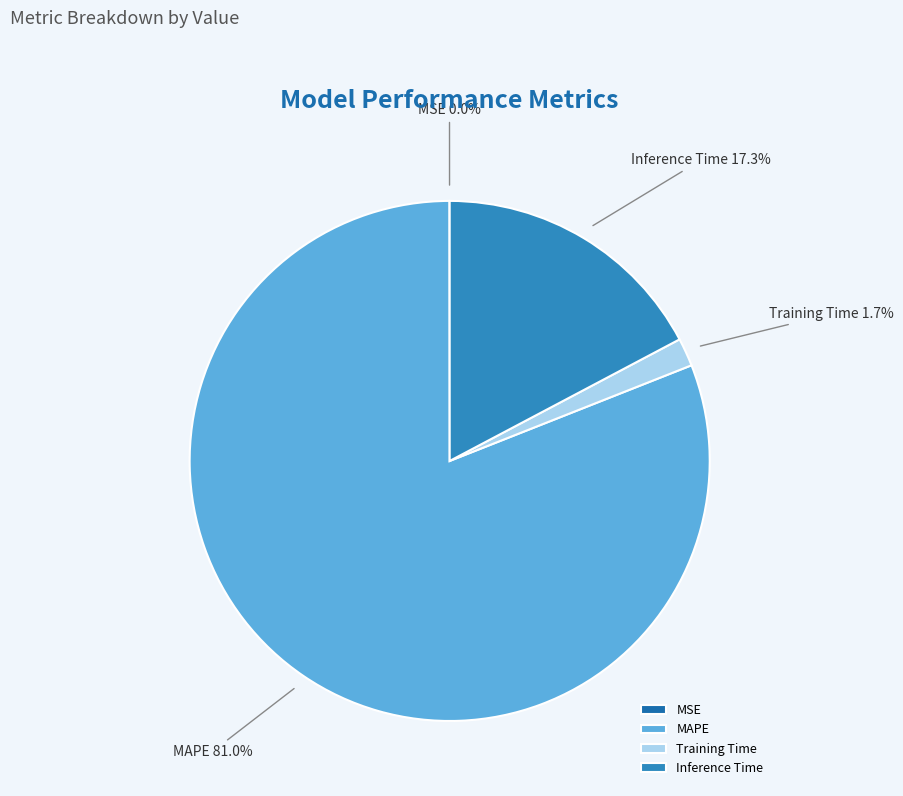

How much of the chart is everything except MAPE?

19.0%